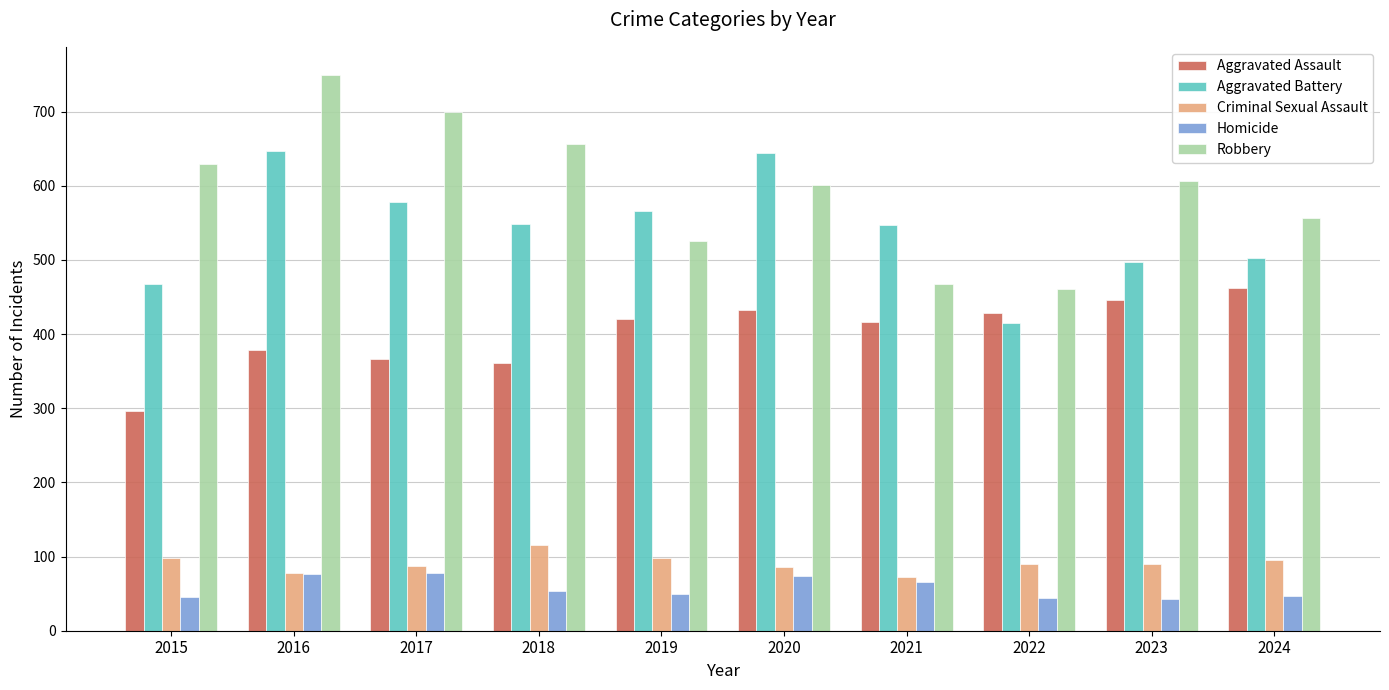

Which category has the highest value in the Robbery series?

2016